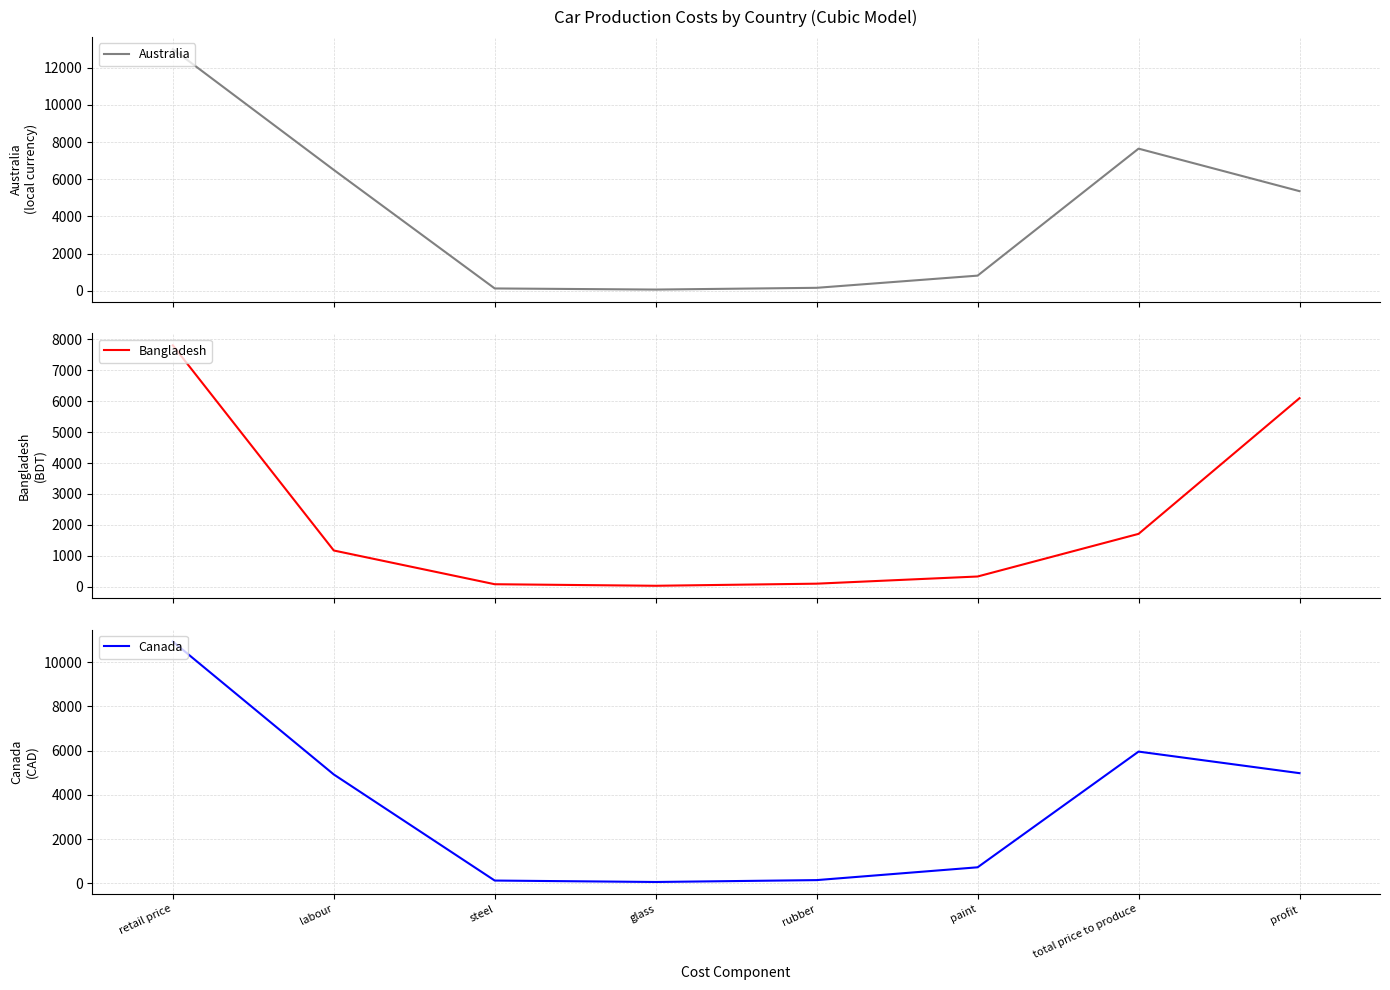

At which label does Bangladesh reach its peak?

retail price